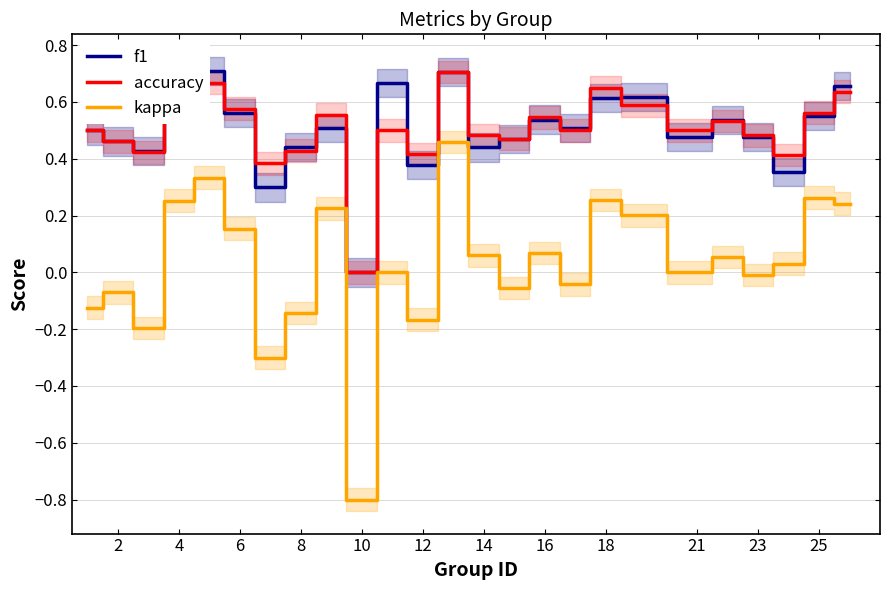

What is the highest value of the accuracy series?

0.7